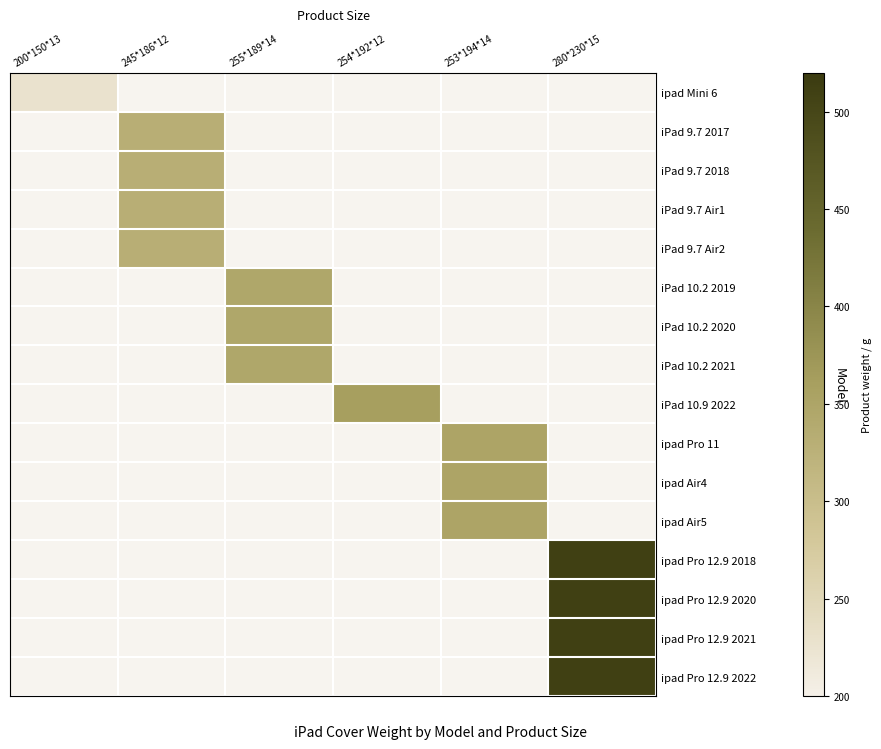

True or false: ipad Pro 12.9 2022 has a value of 249.8 at 280*230*15.

False